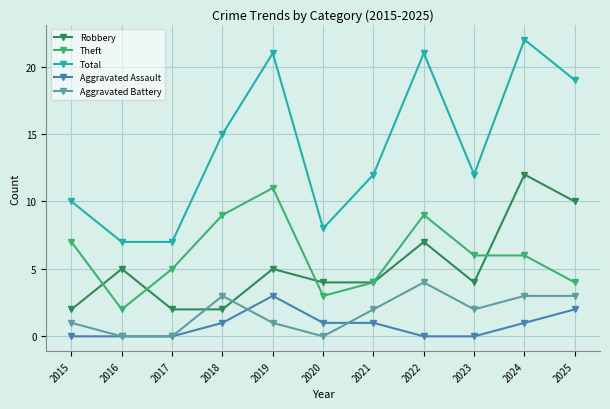

Reading right to left, transcribe all the data shown in this chart.

Robbery: 10	12	4	7	4	4	5	2	2	5	2
Theft: 4	6	6	9	4	3	11	9	5	2	7
Total: 19	22	12	21	12	8	21	15	7	7	10
Aggravated Assault: 2	1	0	0	1	1	3	1	0	0	0
Aggravated Battery: 3	3	2	4	2	0	1	3	0	0	1